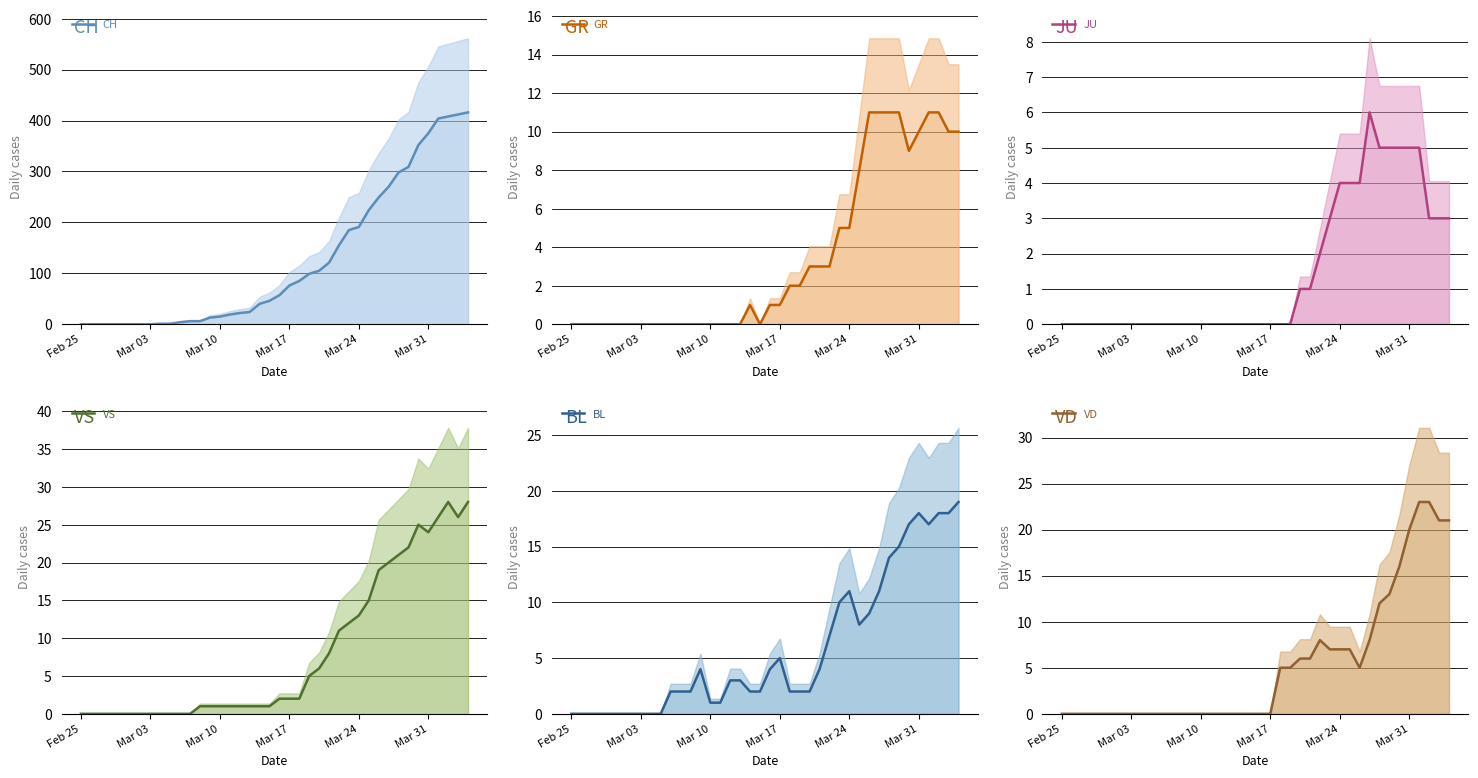

True or false: VS and JU intersect in this chart.

False